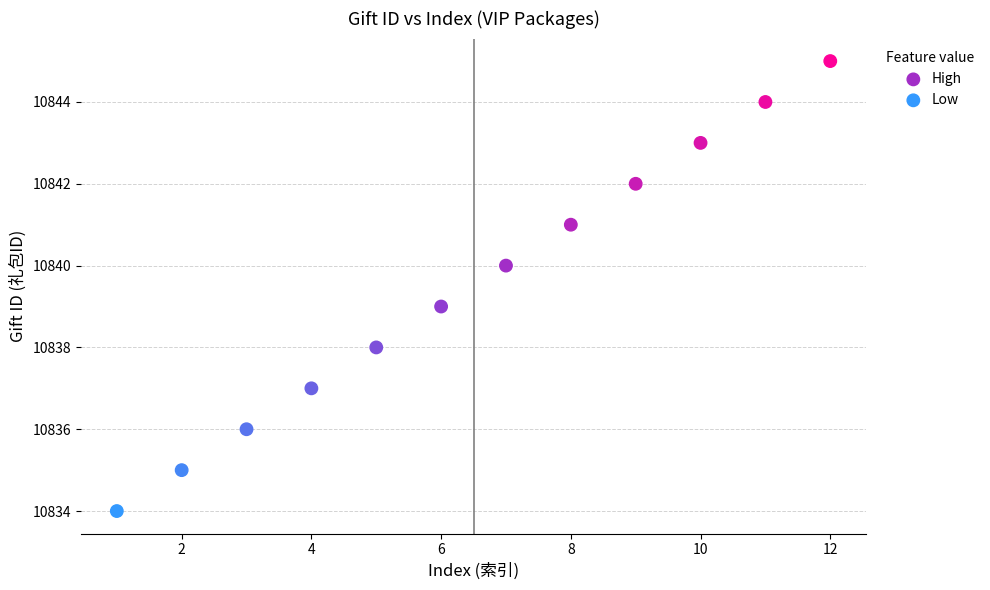

Which series contains the highest Y value?

High